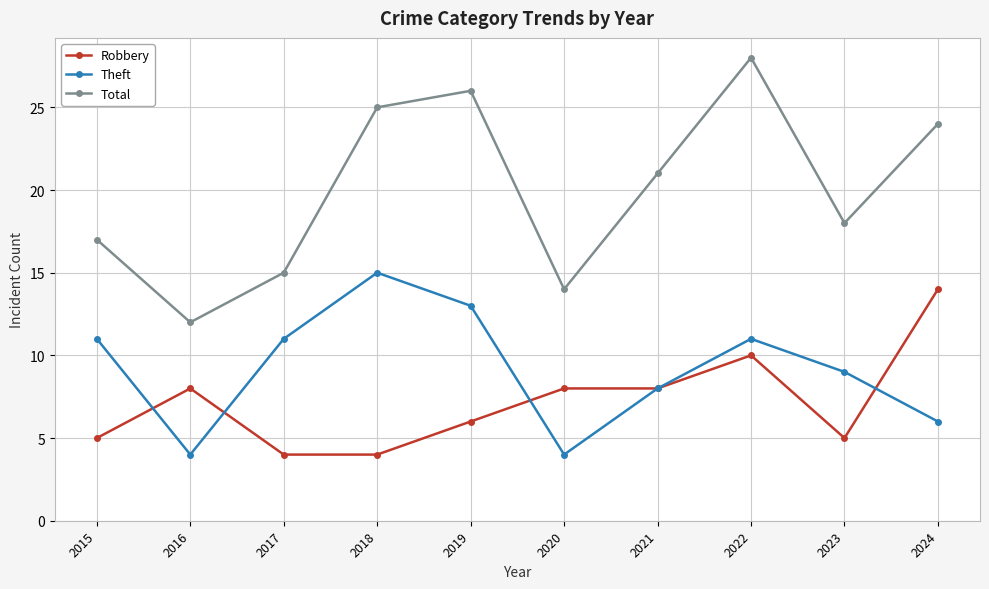

What is the difference between the maximum and minimum values in the Total series?

16